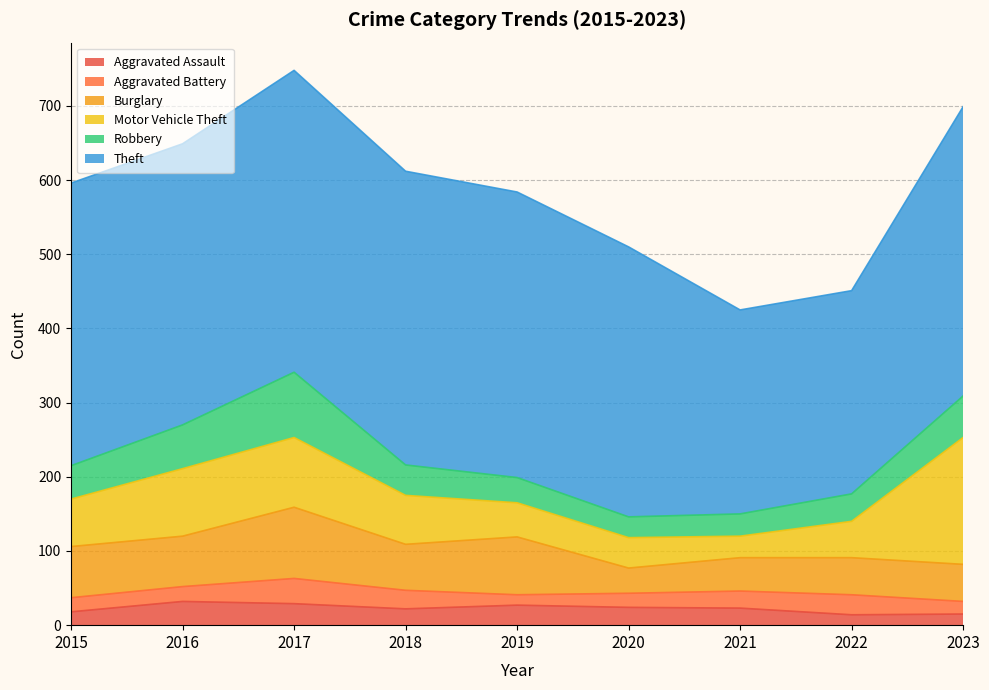

Reading left to right, transcribe all the data shown in this chart.

Aggravated Assault: 18	32	29	22	27	24	23	14	15
Aggravated Battery: 19	20	34	25	14	19	23	27	17
Burglary: 69	68	96	62	78	34	45	50	50
Motor Vehicle Theft: 64	91	94	66	46	41	29	49	171
Robbery: 45	59	88	41	34	28	30	37	56
Theft: 381	379	407	396	385	364	275	274	390